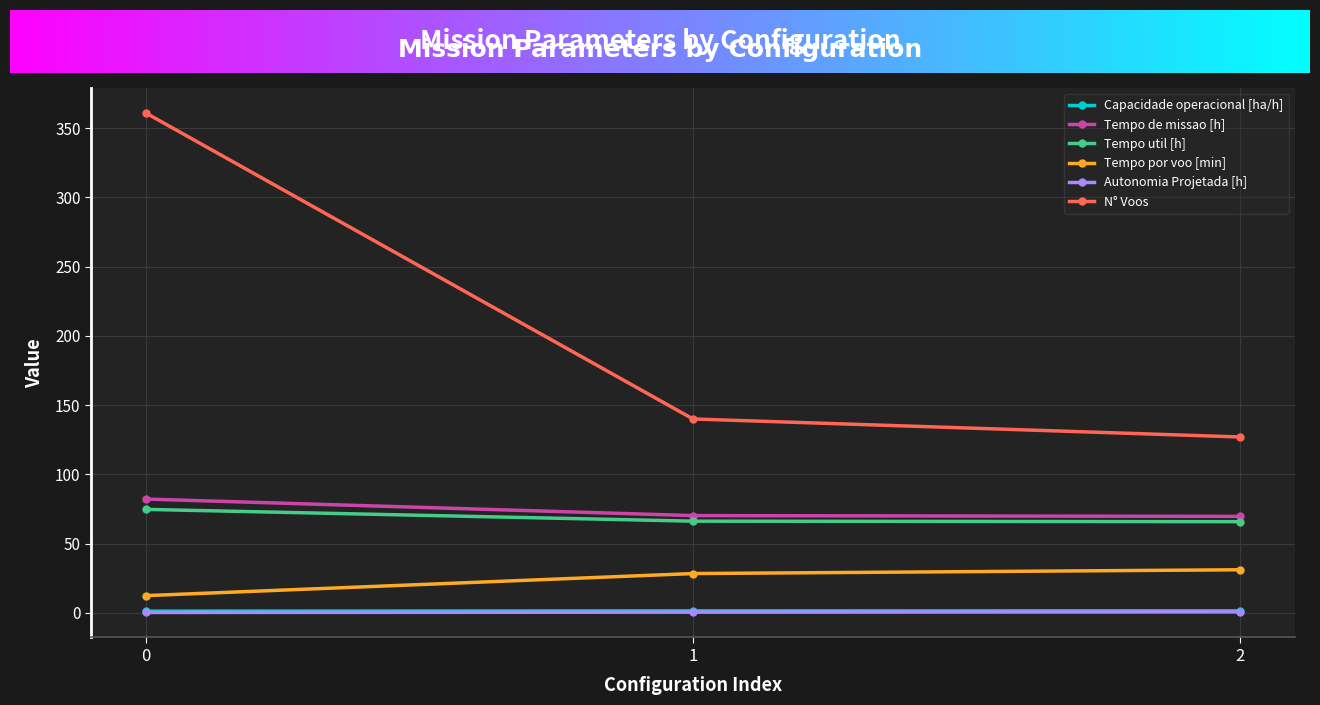

Is this an area chart (filled region under the line)?

No